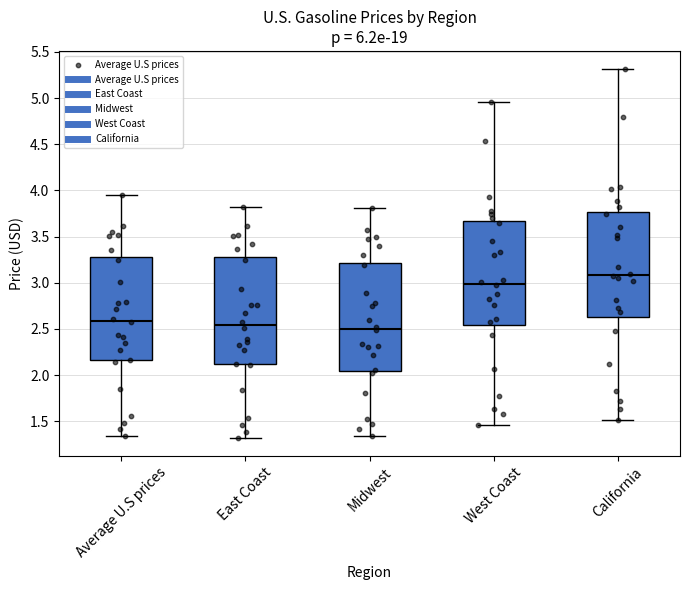

Reading left to right, read every box against the y-axis: the position of its median line, the range the box covers, and the ends of its whiskers. The values are not printed on the chart, so give them approximately, as read against the axis.

Average U.S prices: median 2.60, box 2.15 to 3.25, whiskers 1.35 to 3.95
East Coast: median 2.55, box 2.10 to 3.30, whiskers 1.30 to 3.80
Midwest: median 2.50, box 2.05 to 3.20, whiskers 1.35 to 3.80
West Coast: median 3.00, box 2.55 to 3.65, whiskers 1.45 to 4.95
California: median 3.10, box 2.65 to 3.75, whiskers 1.50 to 5.30